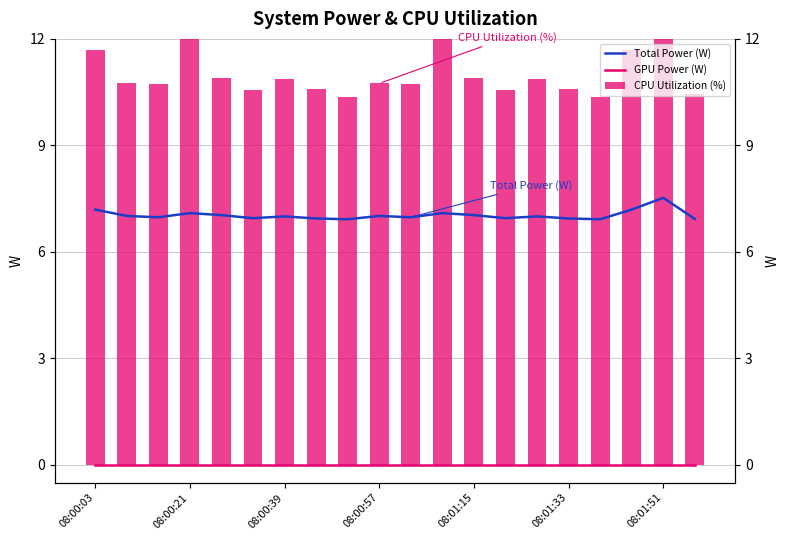

At 8, list the series in order from largest to smallest.

CPU Utilization (%), Total Power (W), GPU Power (W)